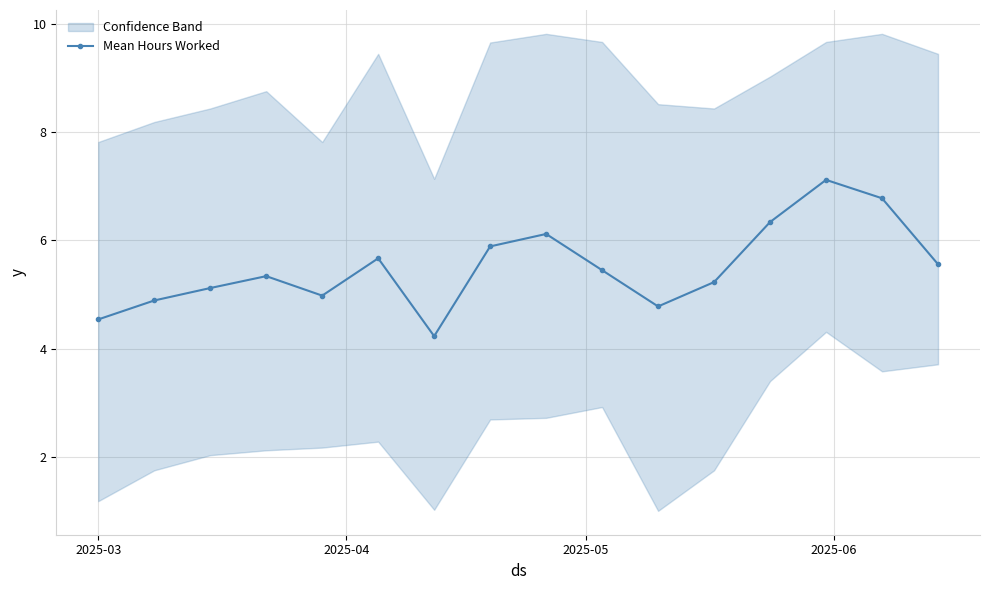

What is the value of the Mean Hours Worked point at the 13th from the left?

6.3